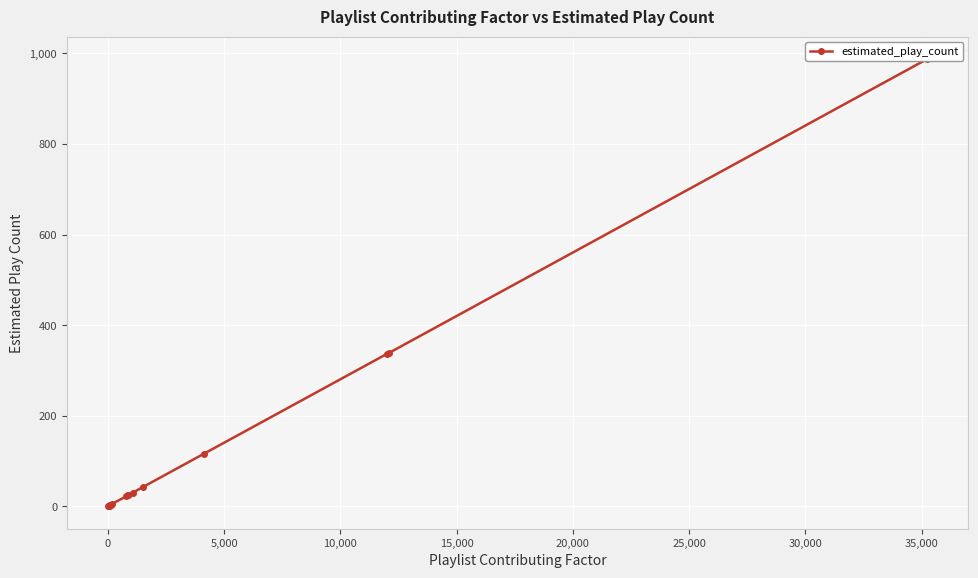

How many data points are above 22?

8